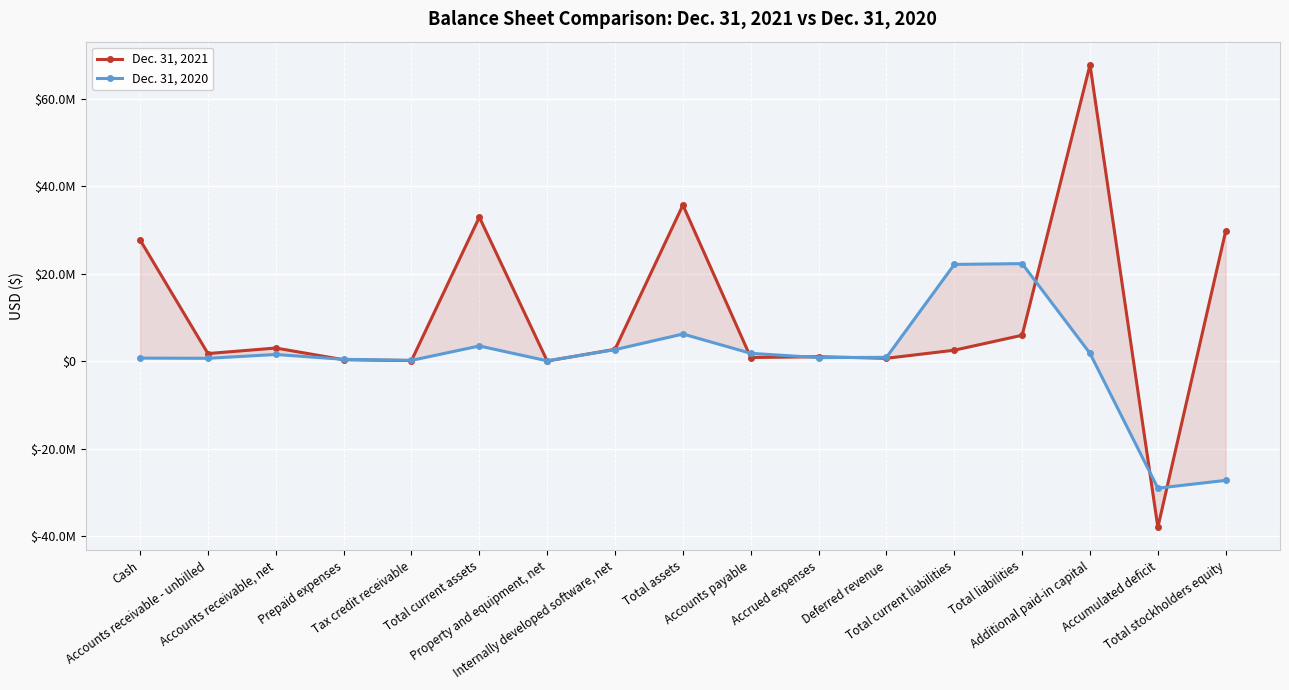

What is the sum of the Dec. 31, 2020 values at Tax credit receivable and Property and equipment, net?

254965